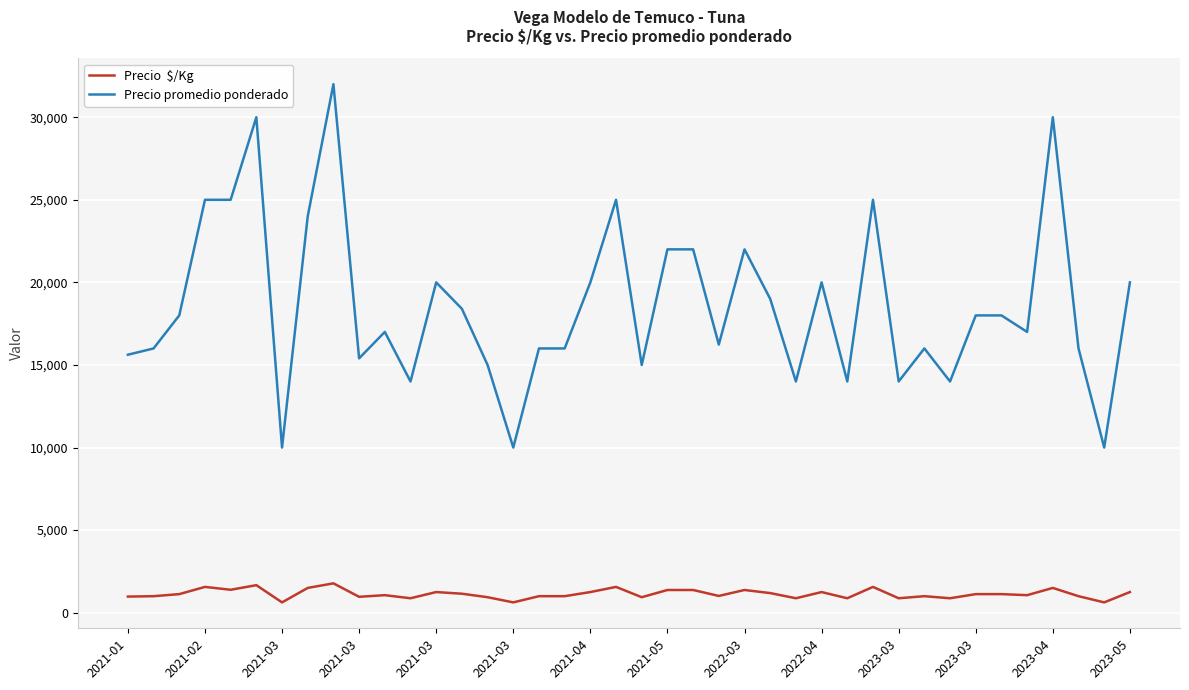

What is the greatest value displayed?

32000